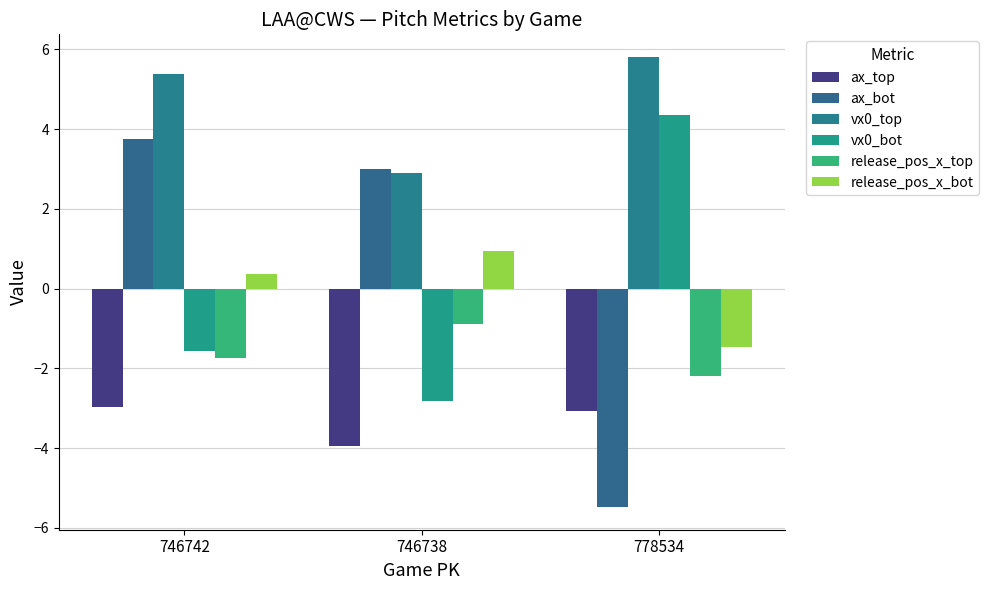

Rank the categories by release_pos_x_top value from highest to lowest.

746738, 746742, 778534